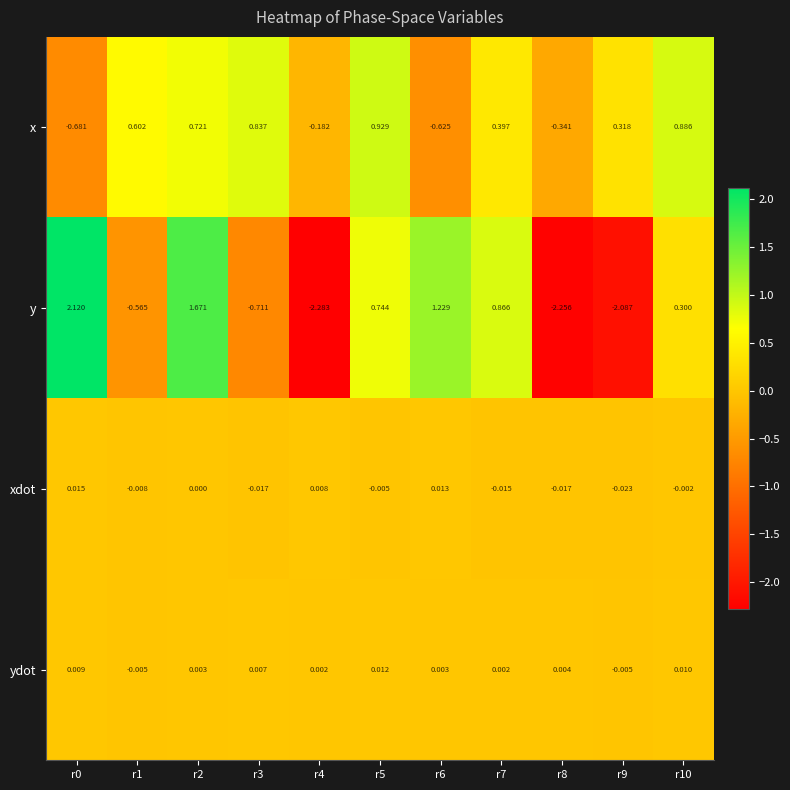

Which series has the widest spread of values?

y